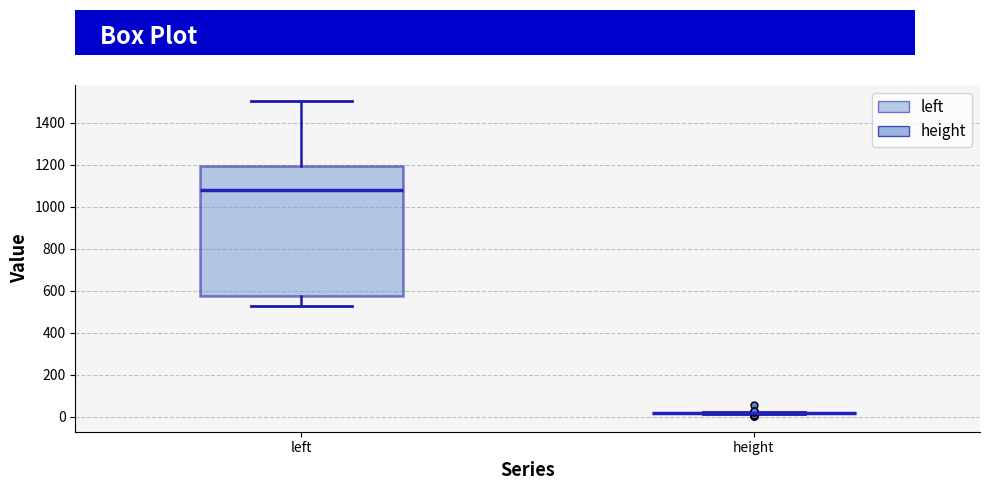

Reading left to right, transcribe this box plot: for each box, give where its median line is, the range the box spans, and where its two whiskers end, as read against the y-axis. The values are not printed on the chart, so give them approximately, as read against the axis.

left: median 1080, box 580 to 1200, whiskers 520 to 1500
height: box collapsed to a line at 20, whiskers 20 to 20